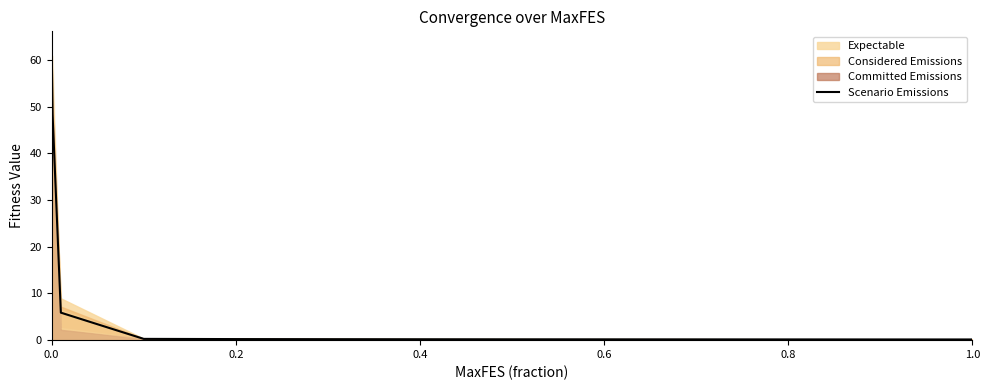

Count the number of categories in the chart.

13